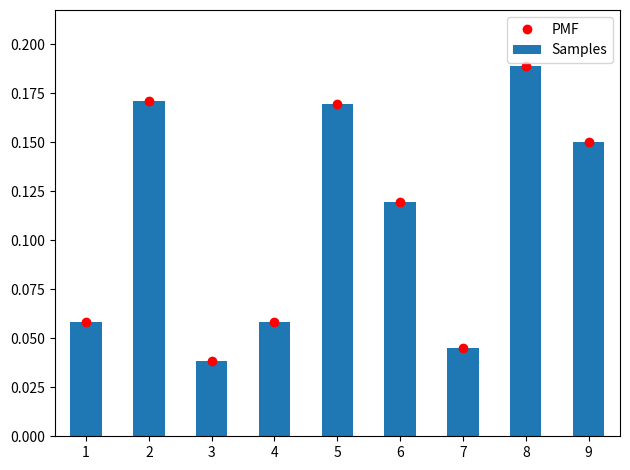

What is the value of the Samples bar at the 2nd from the left?

0.2